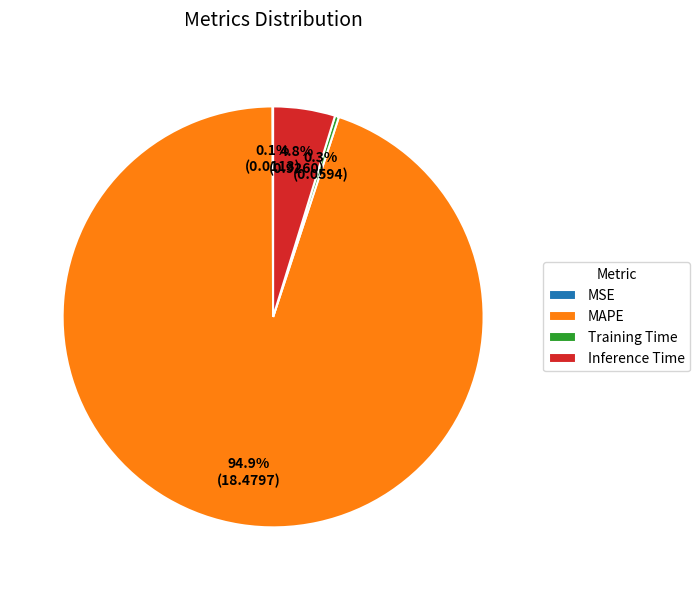

Between Training Time and MAPE, which is larger?

MAPE